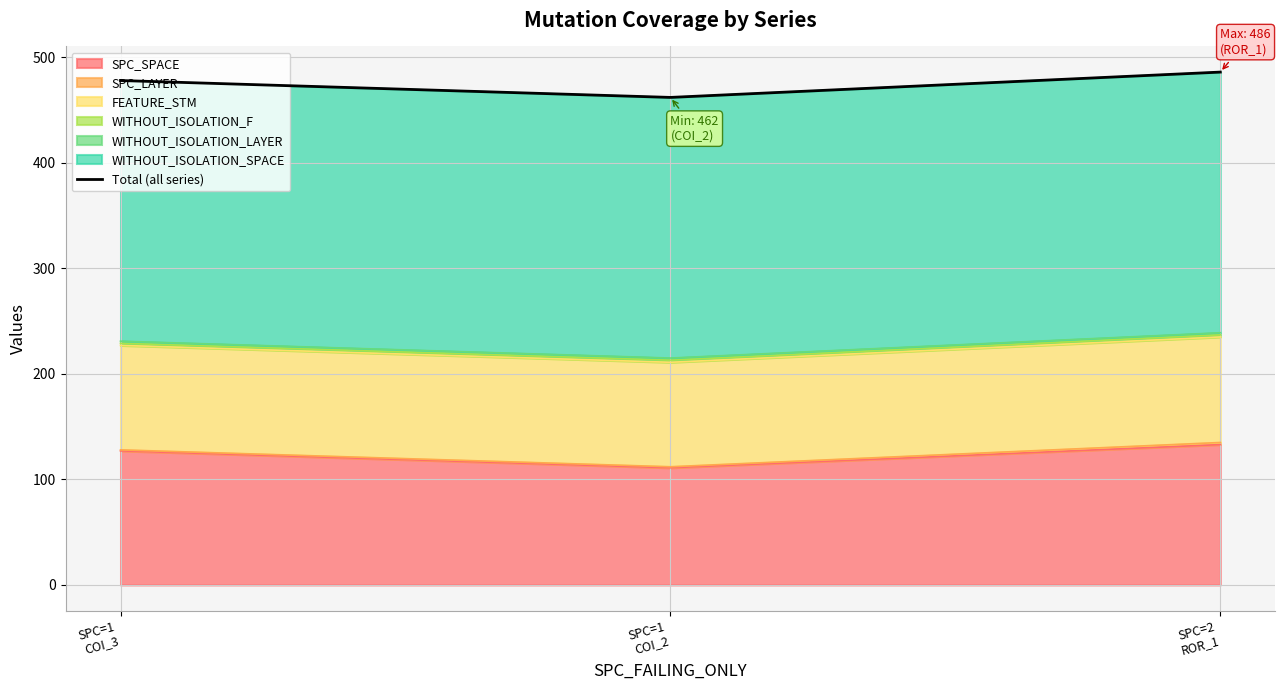

What is the change in value from SPC=1
COI_3 to SPC=1
COI_2?

-16